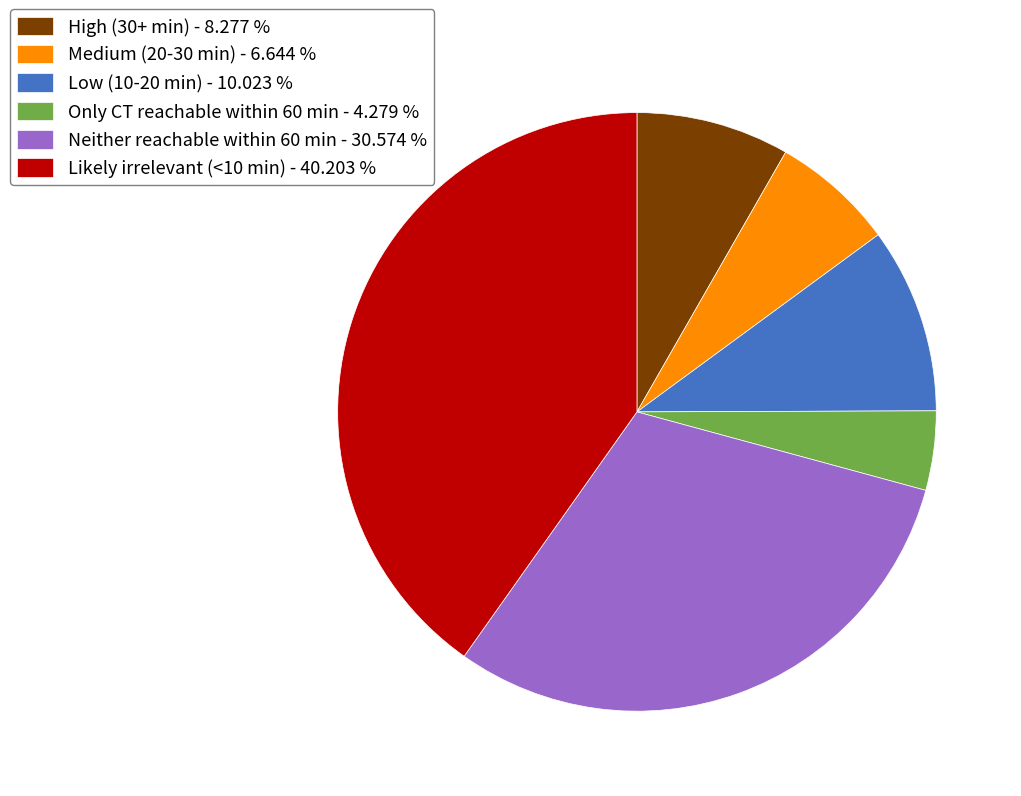

Does Low (10-20 min) - 10.023 % represent more than half of the total?

No